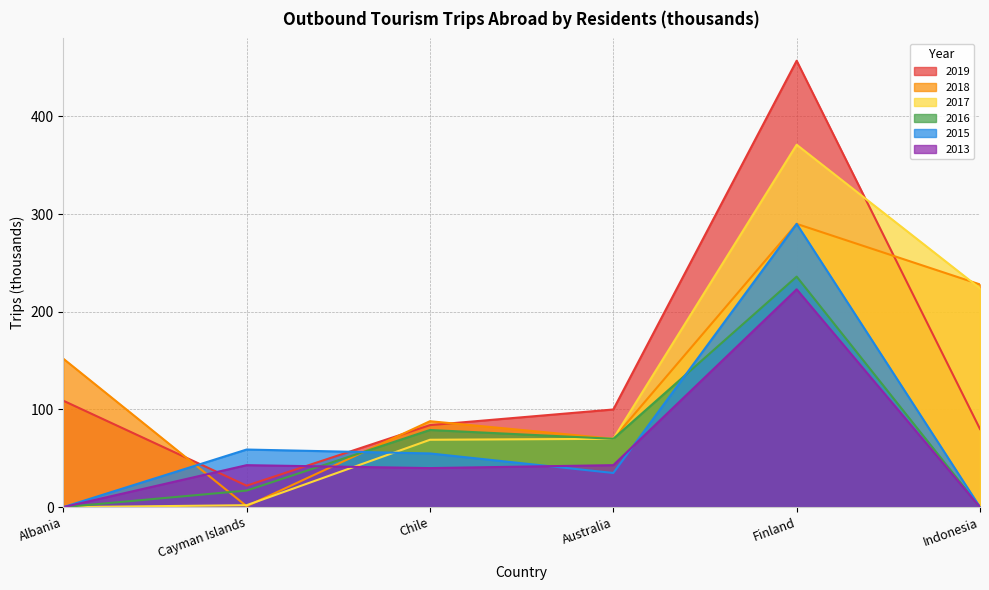

True or false: 2018 and 2015 intersect in this chart.

True